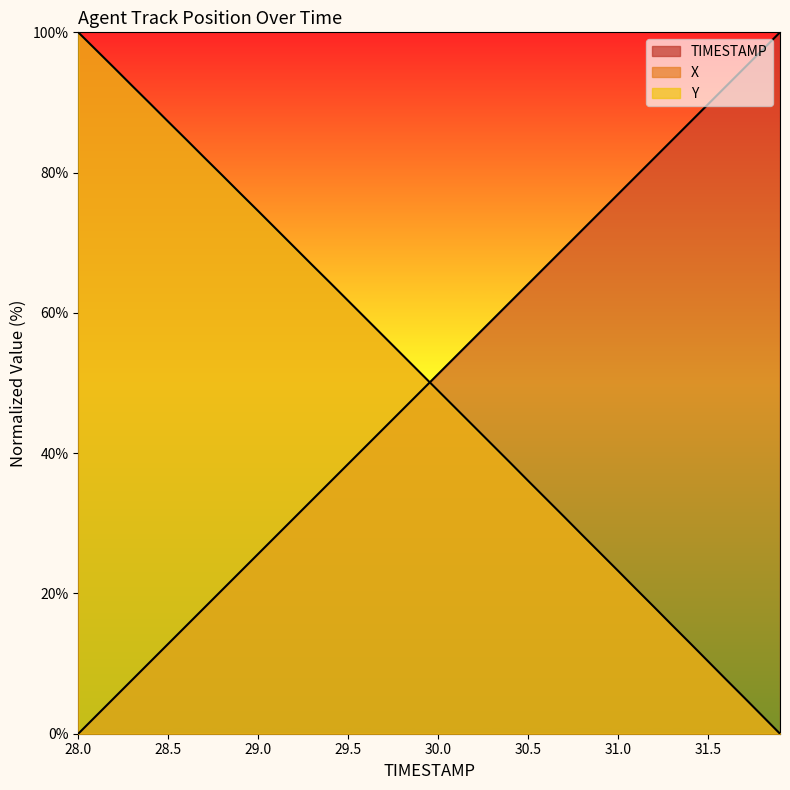

True or false: TIMESTAMP has more than 1 interior local peaks.

False